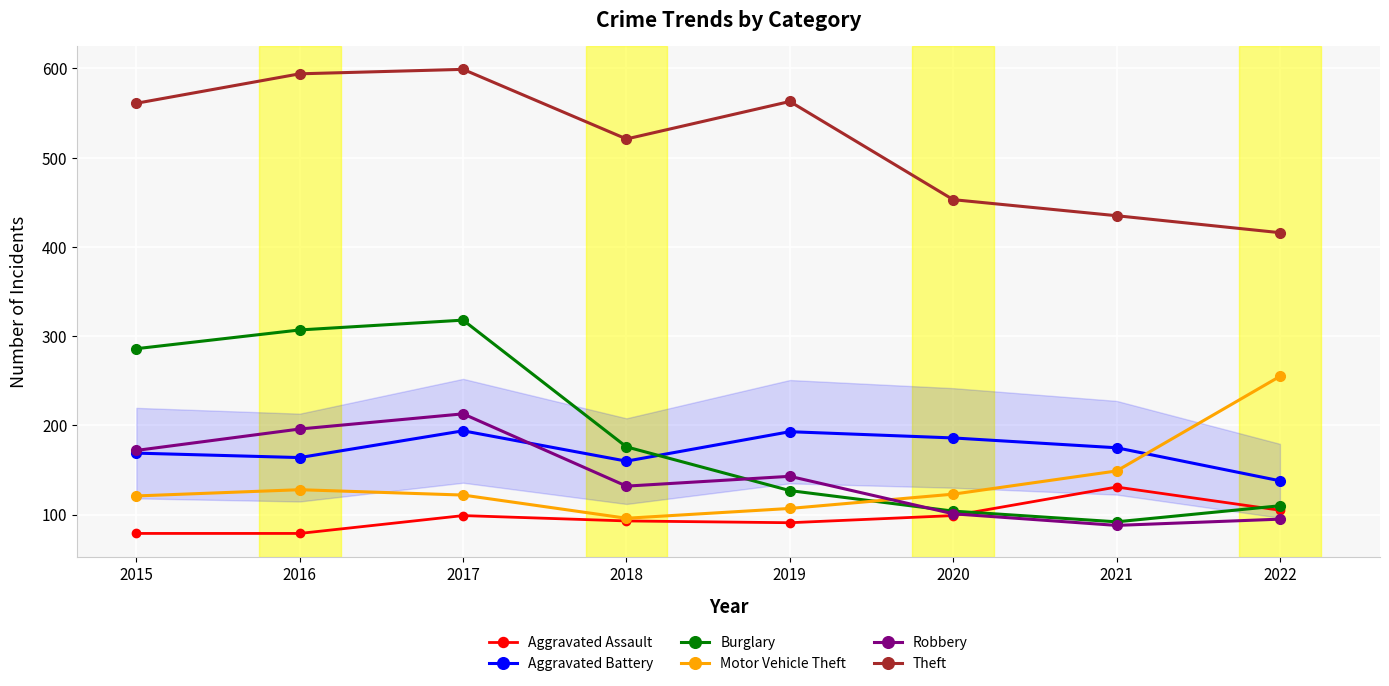

What is the value of the Aggravated Assault point at the 7th from the left?

131